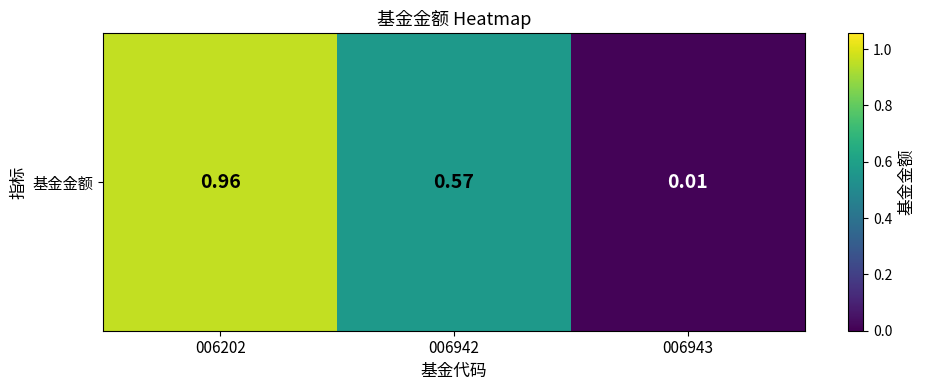

Which label corresponds to the largest value in the chart?

006202